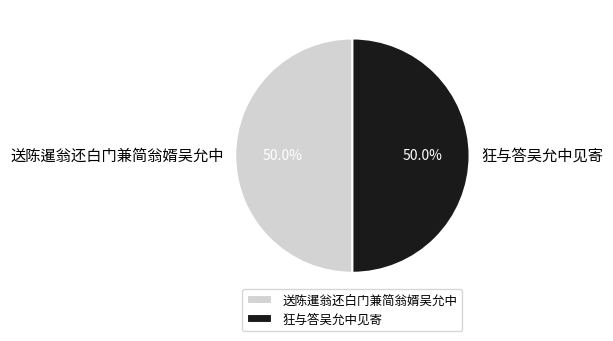

What percentage is the 送陈暹翁还白门兼简翁婿吴允中 slice, to the nearest percent?

50%